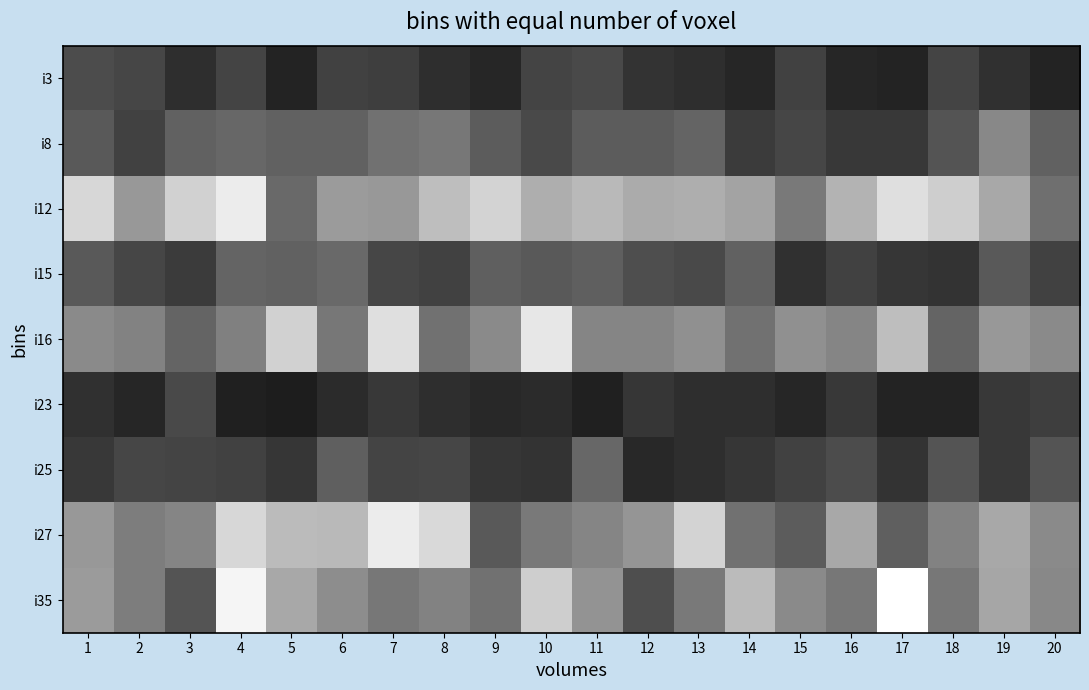

Reading right to left, extract all data points from this chart.

i3: 20=13	19=18	18=25	17=13	16=14	15=24	14=14	13=17	12=19	11=27	10=25	9=14	8=17	7=23	6=24	5=13	4=25	3=17	2=26	1=28
i8: 20=36	19=50	18=31	17=21	16=21	15=26	14=22	13=37	12=34	11=34	10=27	9=34	8=44	7=42	6=36	5=36	4=38	3=36	2=24	1=33
i12: 20=41	19=62	18=76	17=82	16=66	15=45	14=60	13=64	12=63	11=68	10=64	9=78	8=70	7=56	6=57	5=39	4=87	3=77	2=56	1=79
i15: 20=24	19=33	18=19	17=20	16=24	15=18	14=36	13=27	12=29	11=35	10=33	9=35	8=24	7=26	6=39	5=36	4=37	3=22	2=26	1=33
i16: 20=51	19=56	18=37	17=70	16=49	15=53	14=42	13=53	12=49	11=49	10=85	9=51	8=42	7=82	6=44	5=77	4=47	3=37	2=48	1=51
i23: 20=23	19=21	18=13	17=13	16=21	15=14	14=17	13=17	12=20	11=12	10=16	9=15	8=17	7=21	6=16	5=11	4=12	3=27	2=14	1=18
i25: 20=31	19=21	18=31	17=19	16=28	15=24	14=20	13=17	12=15	11=38	10=19	9=20	8=26	7=25	6=35	5=20	4=24	3=25	2=26	1=21
i27: 20=51	19=62	18=48	17=35	16=62	15=34	14=42	13=78	12=55	11=49	10=45	9=33	8=80	7=87	6=68	5=69	4=79	3=49	2=46	1=56
i35: 20=50	19=61	18=44	17=94	16=44	15=51	14=69	13=45	12=29	11=54	10=76	9=42	8=48	7=44	6=52	5=62	4=90	3=31	2=46	1=57